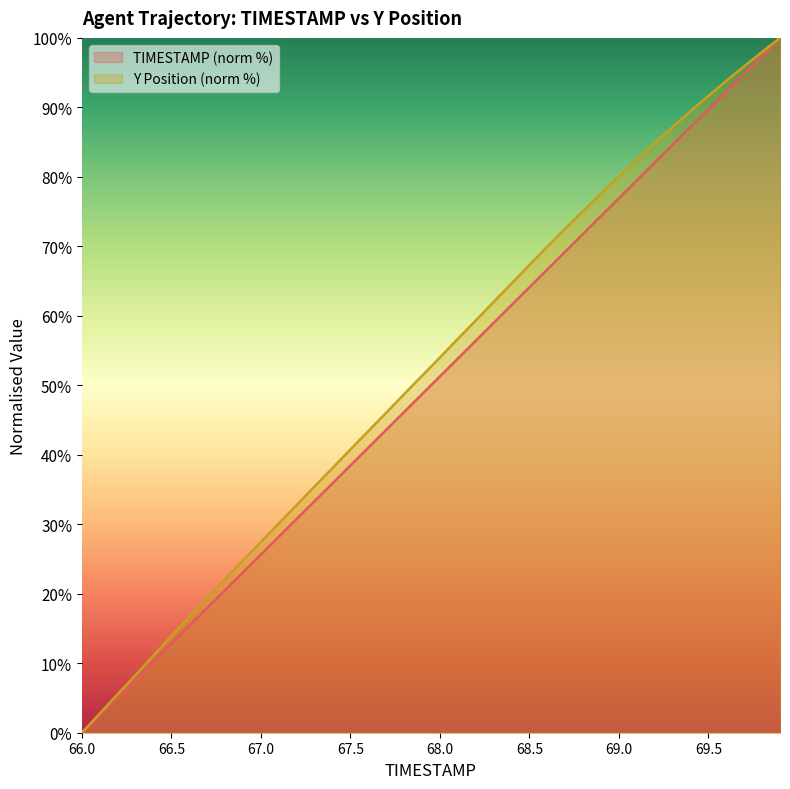

At 67.1, list the series in order from smallest to largest.

TIMESTAMP, Y